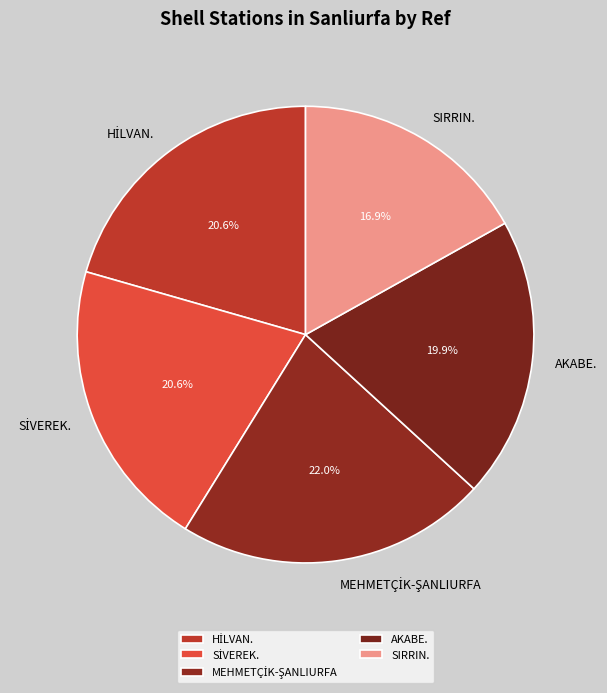

Which category has the smallest portion of the pie?

SIRRIN.